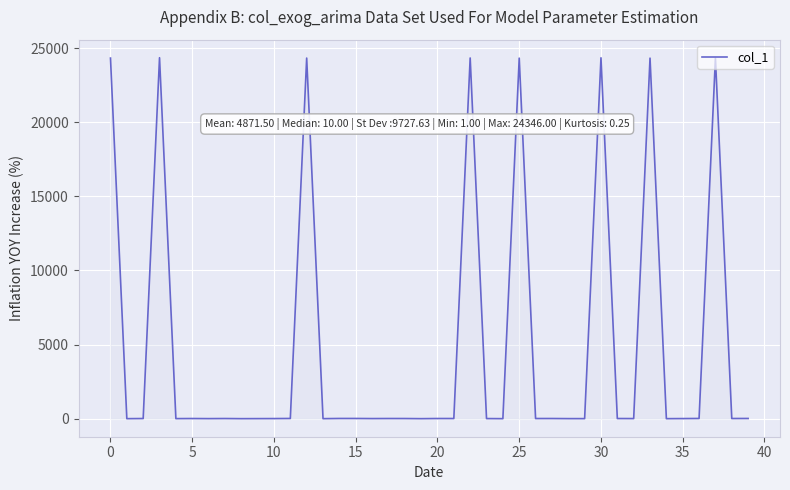

How many lines are shown in the chart?

1